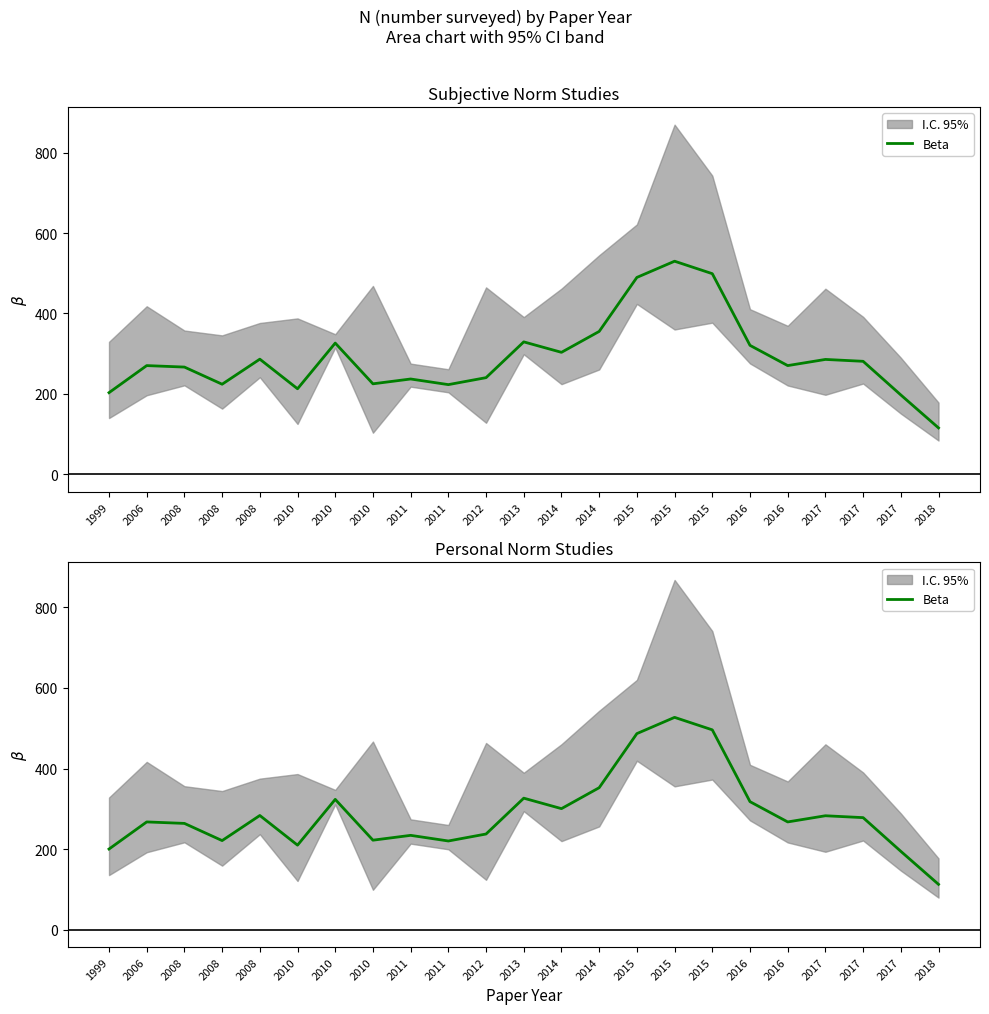

Reading left to right, what are all the values shown in this chart?

200.0	267.3	263.7	221.0	283.3	209.7	323.3	222.0	234.0	220.0	237.3	326.3	300.3	352.3	486.7	527.0	496.0	317.7	267.3	282.7	278.0	194.3	112.3